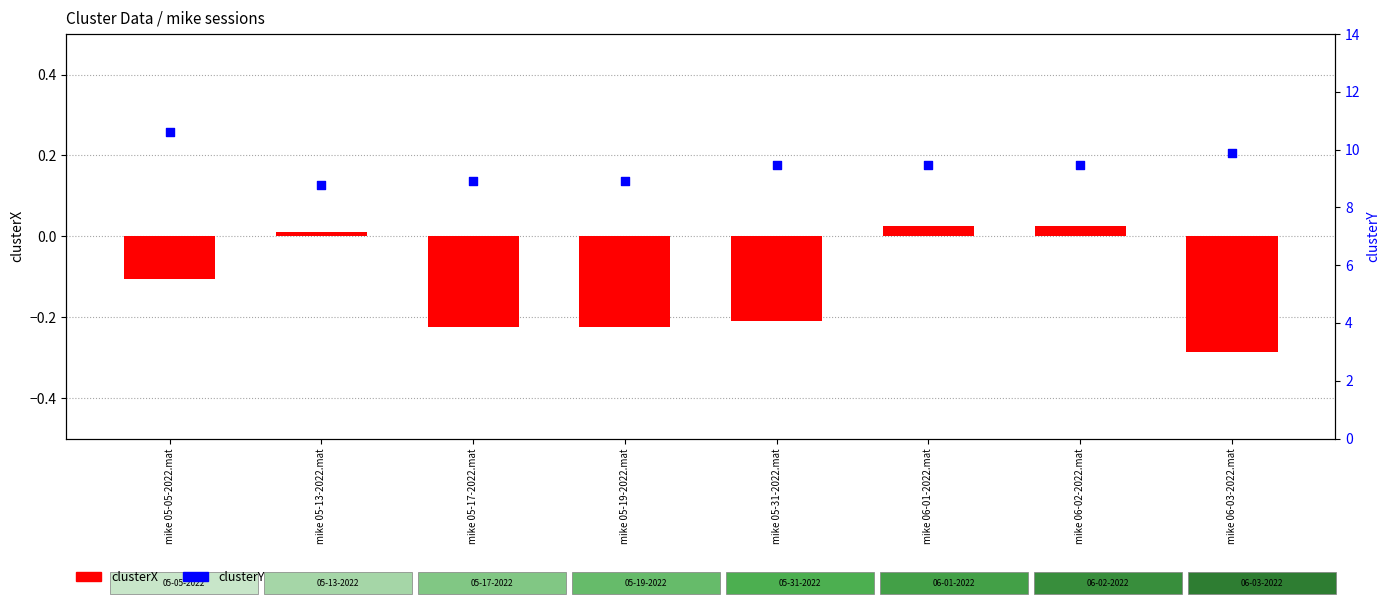

Which series has the widest spread of Y values?

clusterY